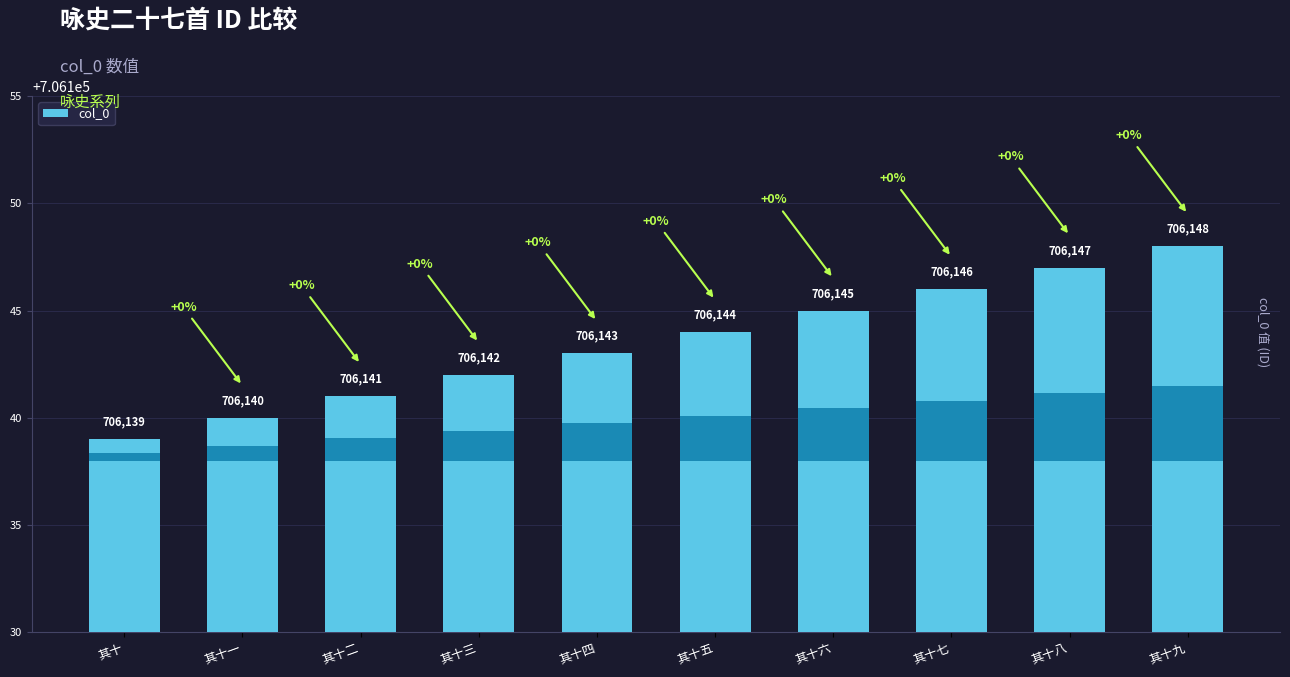

What is the label of the 5th bar from the left?

其十四